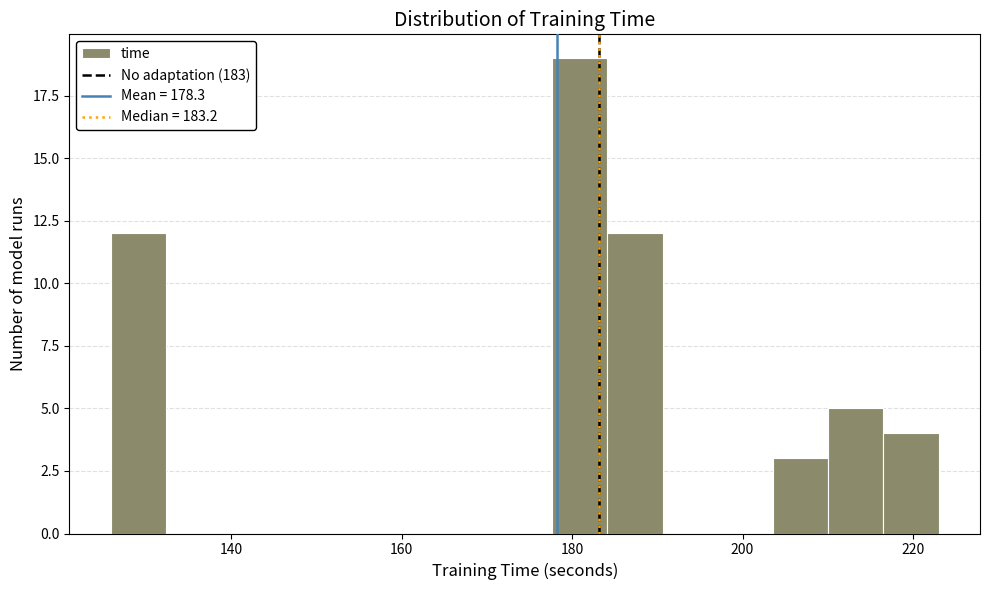

Around what value on the x-axis is the tallest bar? Give the approximate position of its centre, as read against the axis.

180